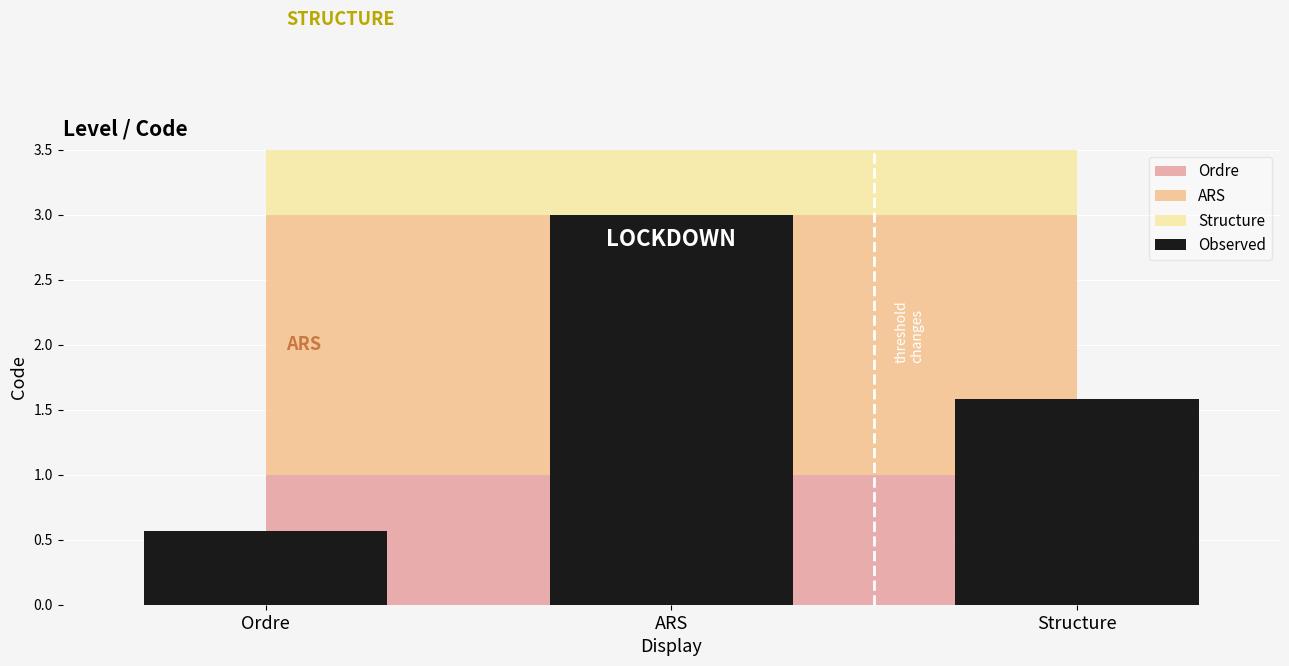

Which category has the highest value across all series?

ARS